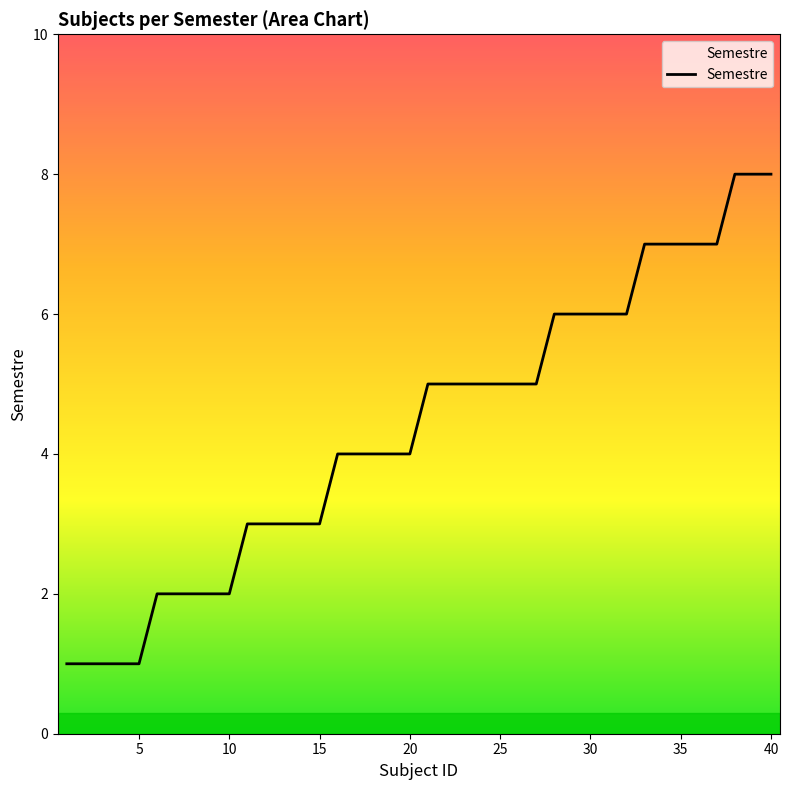

Does the chart have visible grid lines?

No